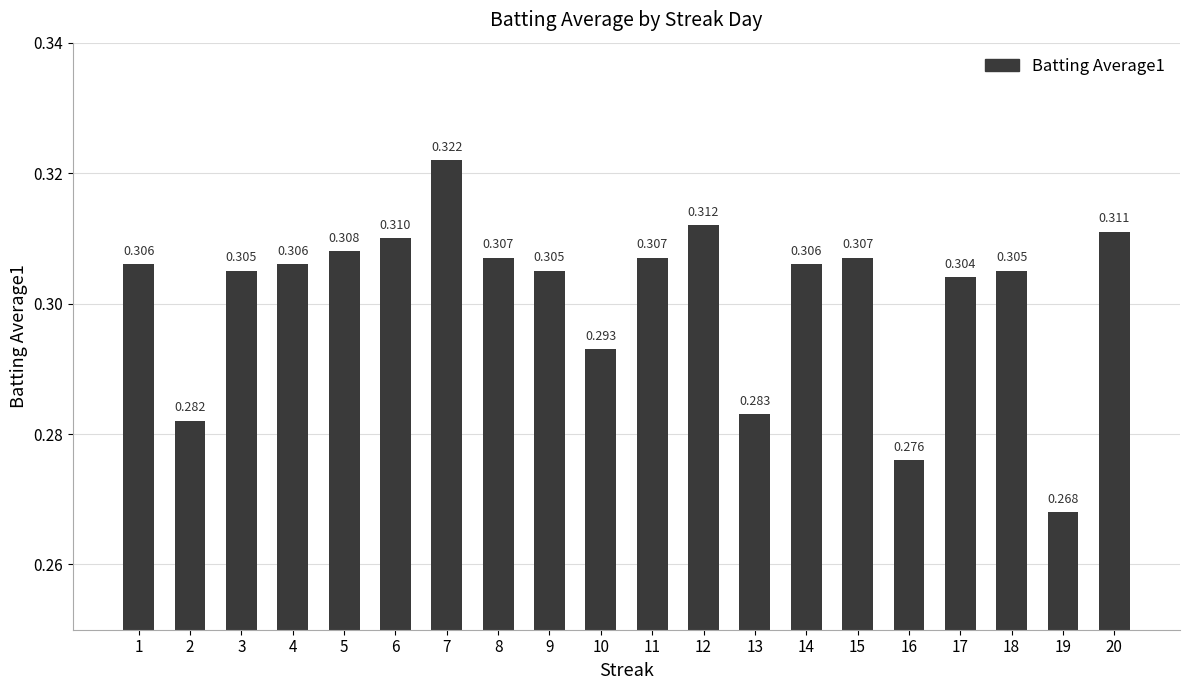

True or false: the data shows 0.3 at 3.

True